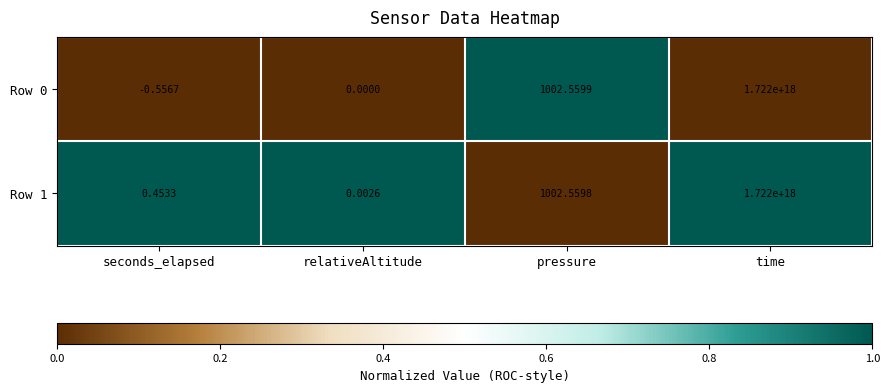

Which category has the highest value in the Row 1 series?

time